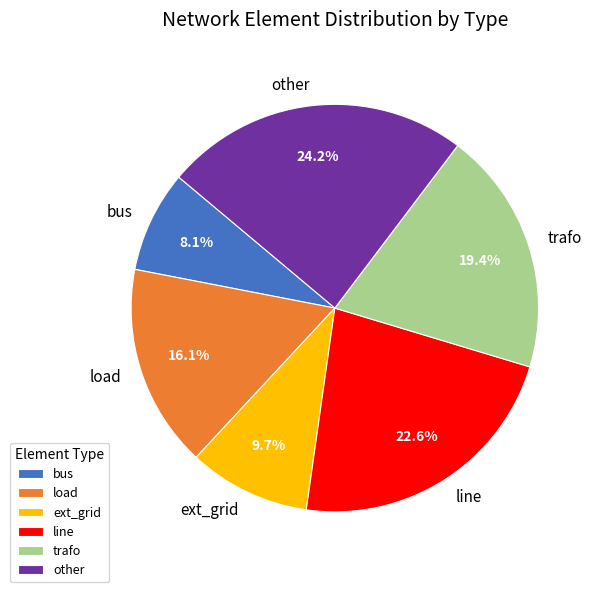

How many slices are in this pie chart?

6